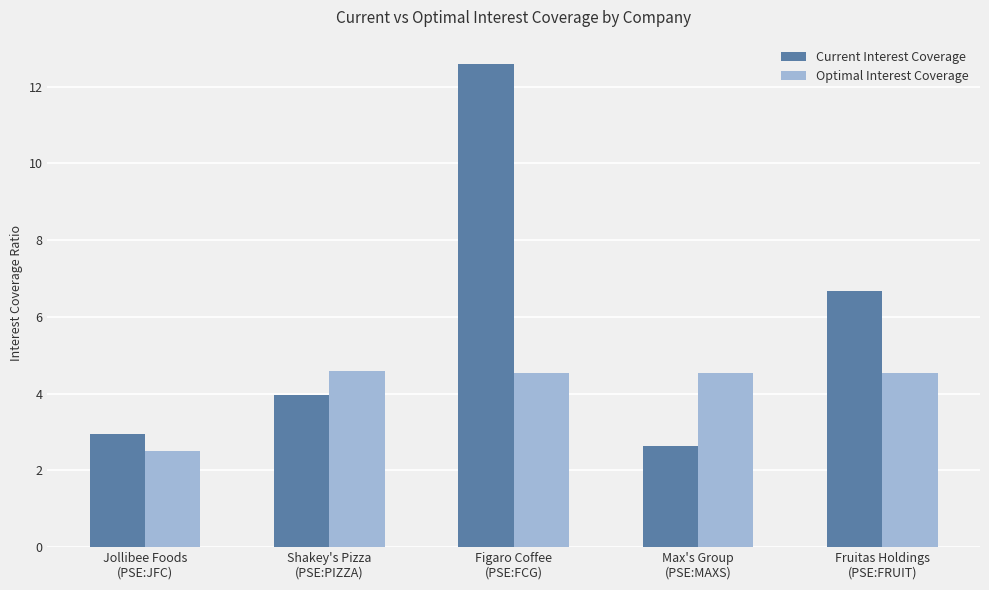

What is the lowest value of the Optimal Interest Coverage series?

2.5